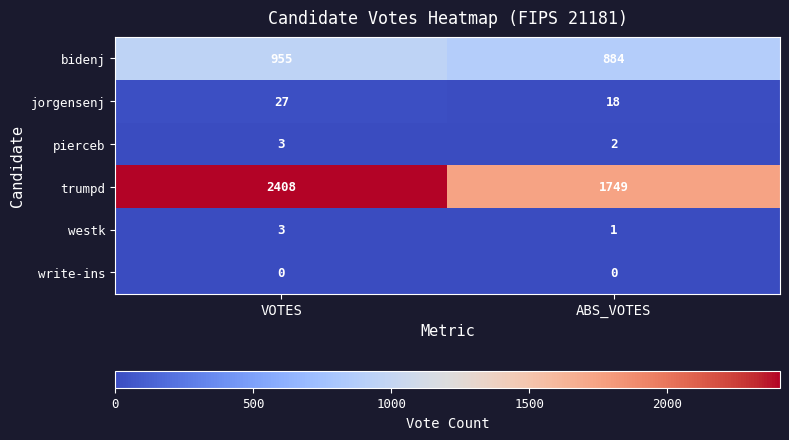

Which series has the widest spread of values?

trumpd